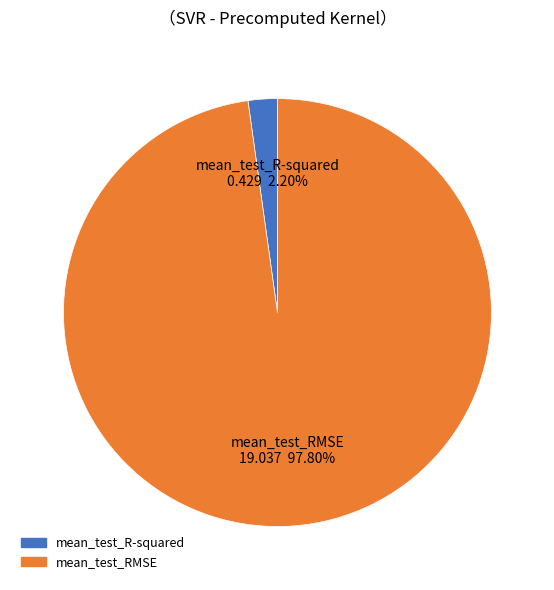

What is the majority slice?

mean_test_RMSE